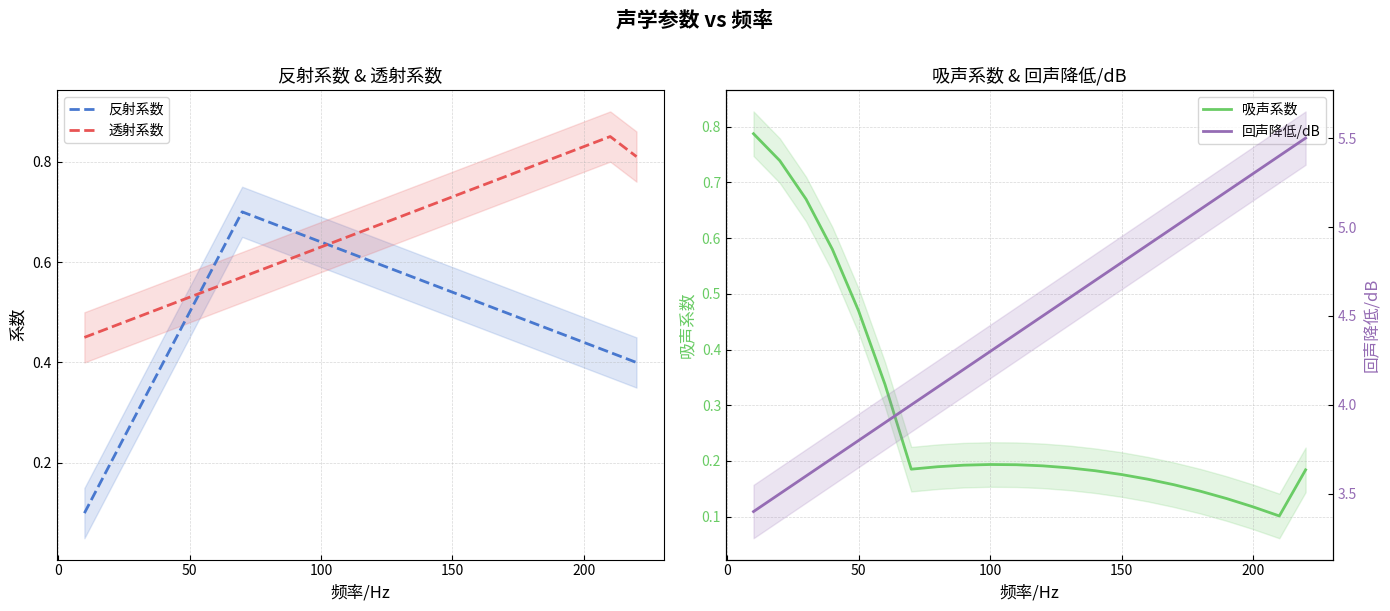

What is the maximum value shown in the chart?

5.5